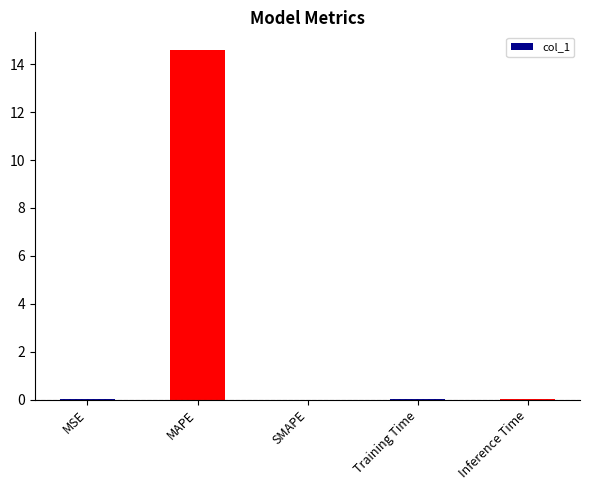

True or false: the data shows 14.6 at MAPE.

True